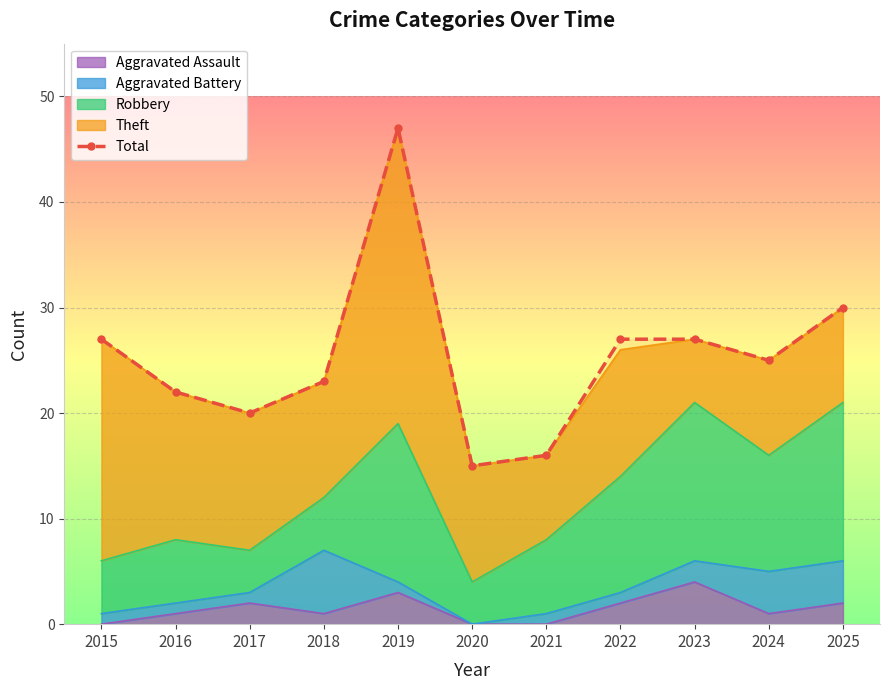

Reading left to right, extract all data points from this chart.

2015=27	2016=22	2017=20	2018=23	2019=47	2020=15	2021=16	2022=27	2023=27	2024=25	2025=30